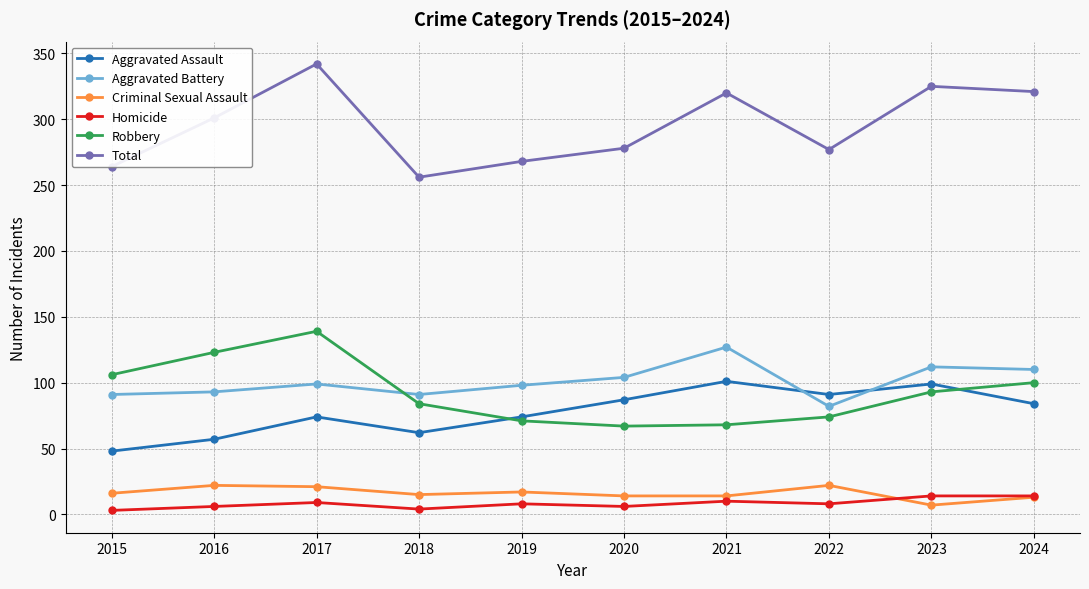

What is the minimum value for Total?

256